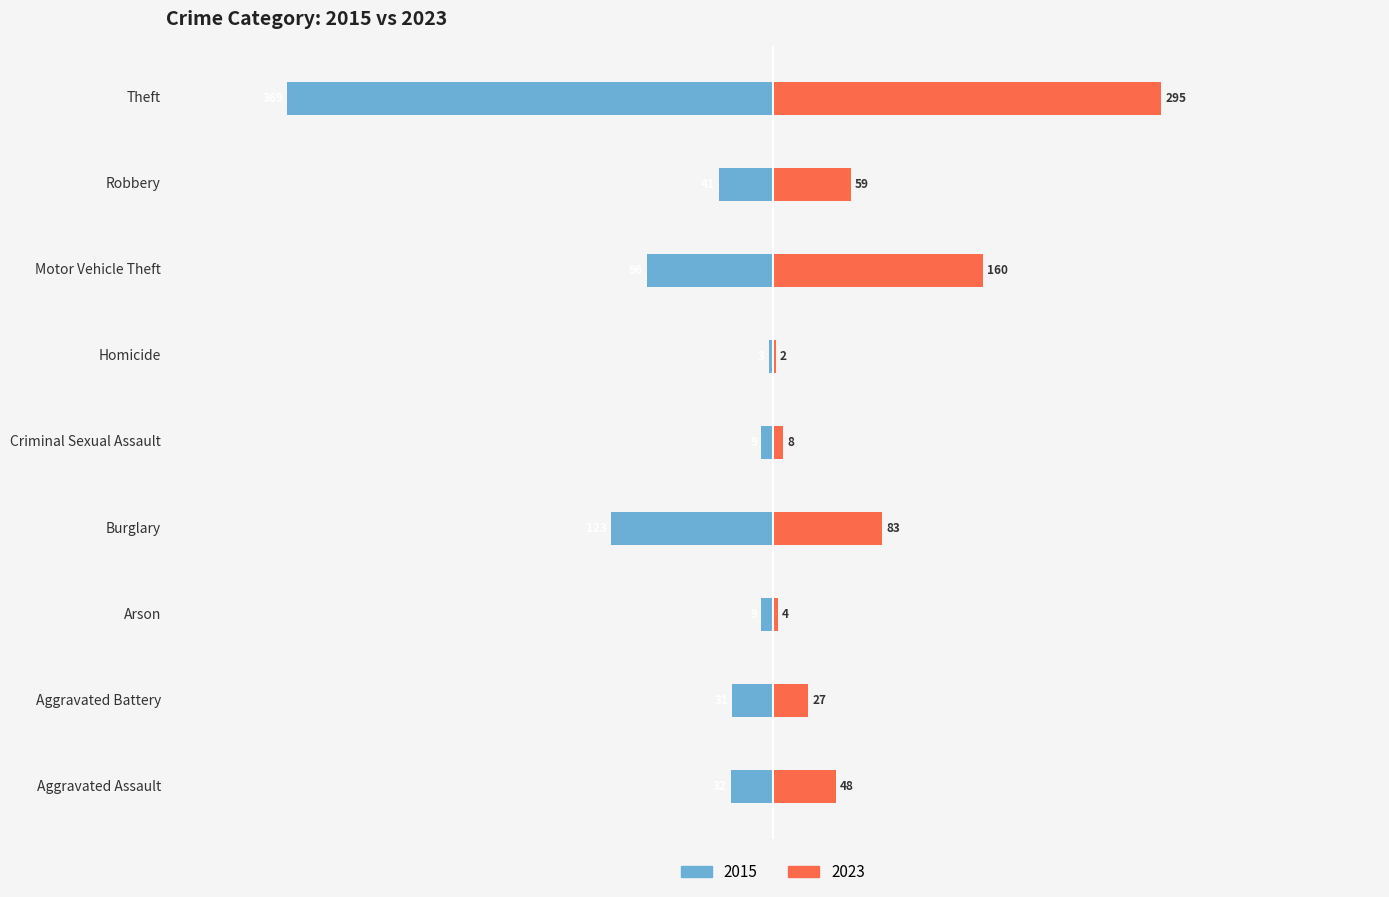

At which label is 2015 closest to -186?

Burglary